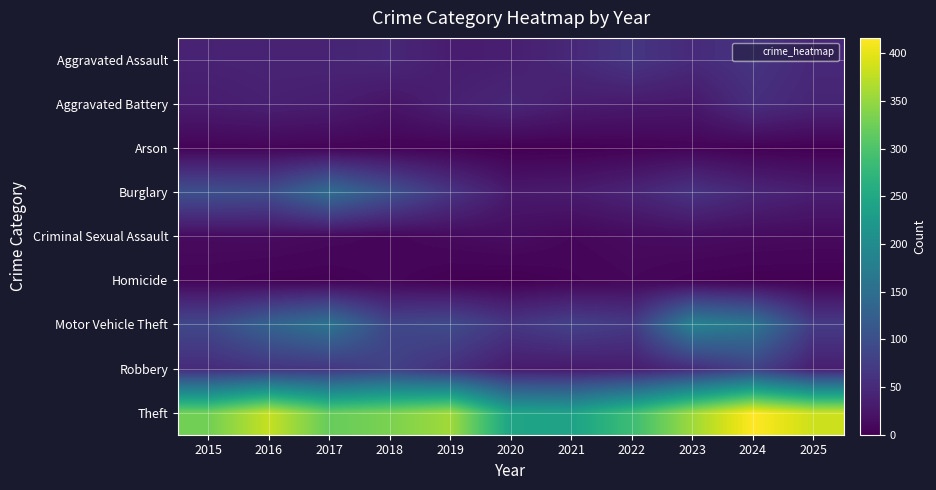

What is the difference between the highest and lowest values at 2022?

283